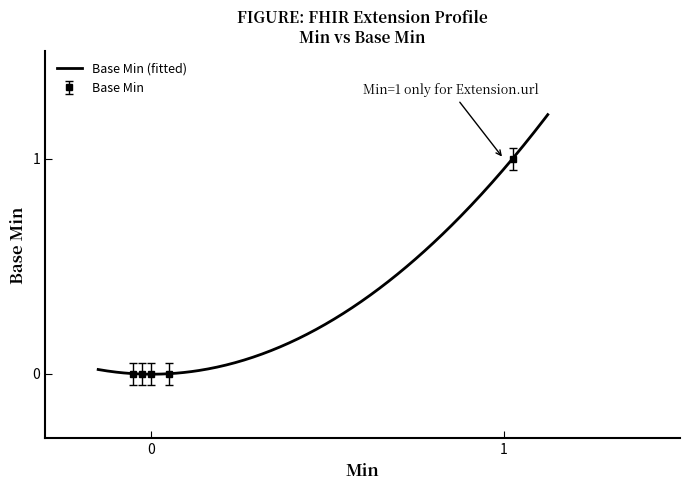

Reading right to left, extract all data points from this chart.

Extension.value[x]=0	Extension.url=1	Extension.extension=0	Extension.id=0	Extension=0